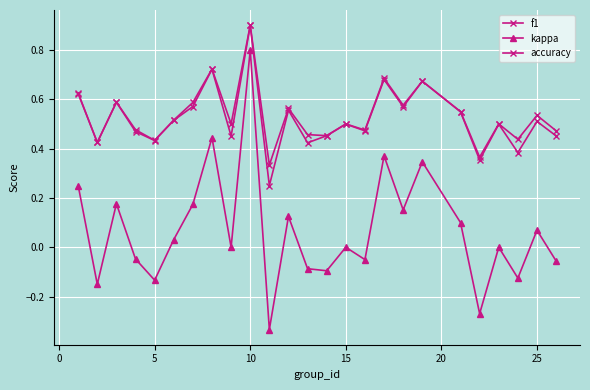

Reading left to right, list all the values displayed in this chart.

f1: 0.6	0.4	0.6	0.5	0.4	0.5	0.6	0.7	0.5	0.9	0.2	0.6	0.4	0.5	0.5	0.5	0.7	0.6	0.7	0.5	0.4	0.5	0.4	0.5	0.5
kappa: 0.2	-0.1	0.2	-0.0	-0.1	0.0	0.2	0.4	0.0	0.8	-0.3	0.1	-0.1	-0.1	0.0	-0.1	0.4	0.2	0.3	0.1	-0.3	0.0	-0.1	0.1	-0.1
accuracy: 0.6	0.4	0.6	0.5	0.4	0.5	0.6	0.7	0.5	0.9	0.3	0.6	0.5	0.5	0.5	0.5	0.7	0.6	0.7	0.6	0.4	0.5	0.4	0.5	0.5